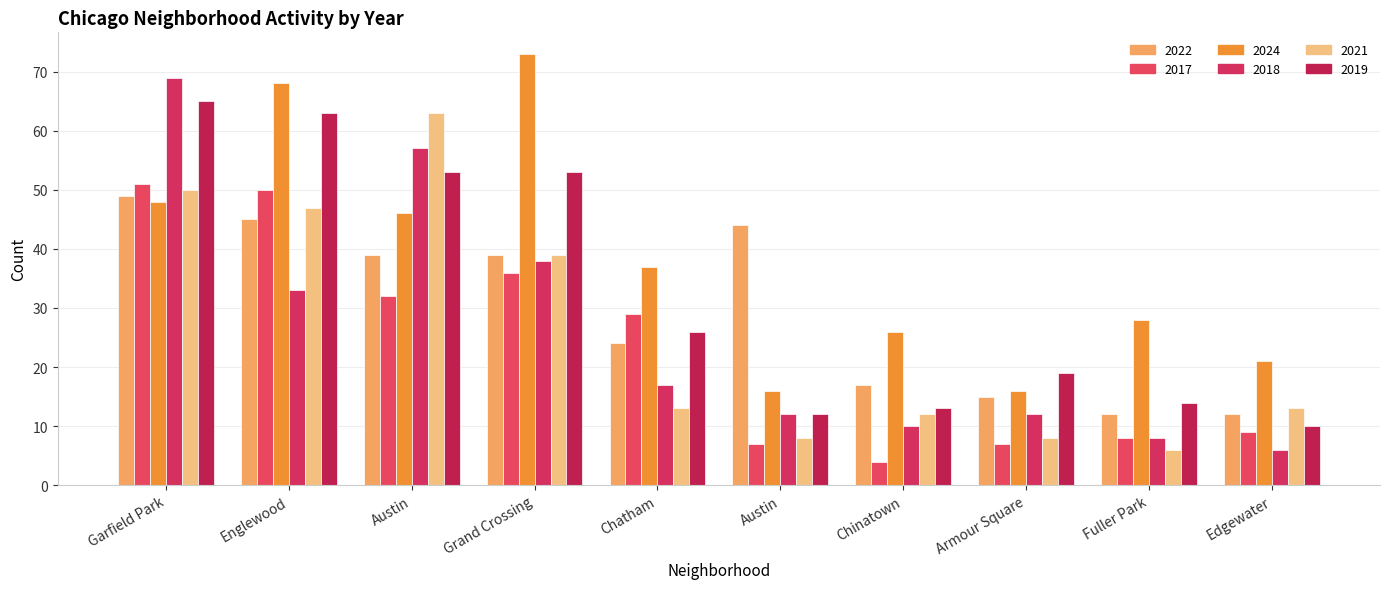

Count the number of data series in this chart.

6